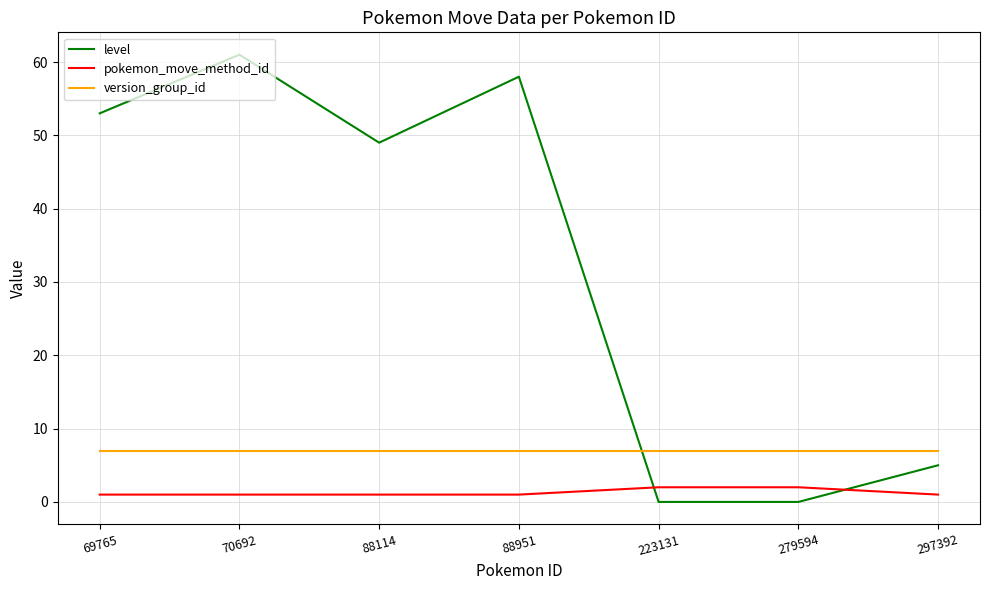

Between 70692 and 297392, which series saw the biggest shift?

level